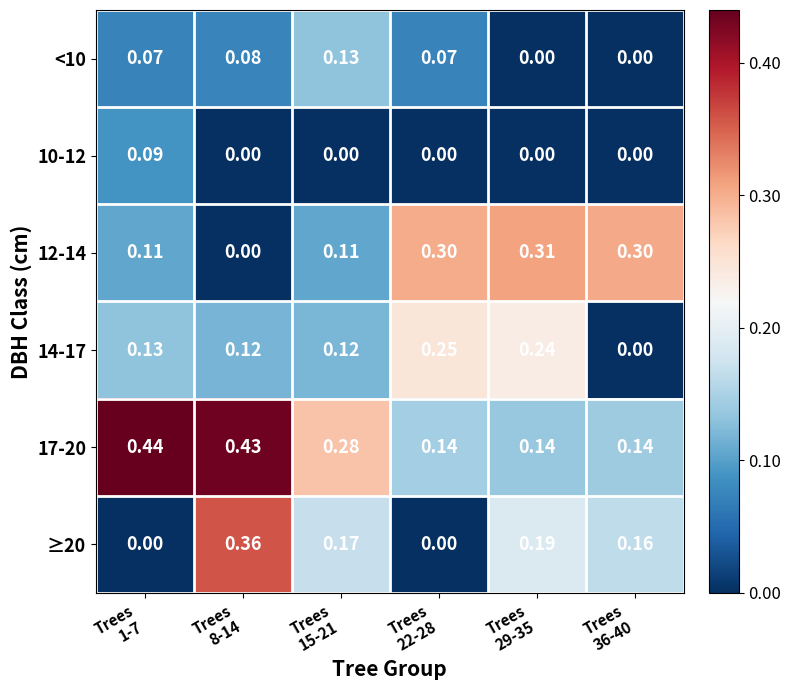

How many positive values does the 10-12 series have?

1